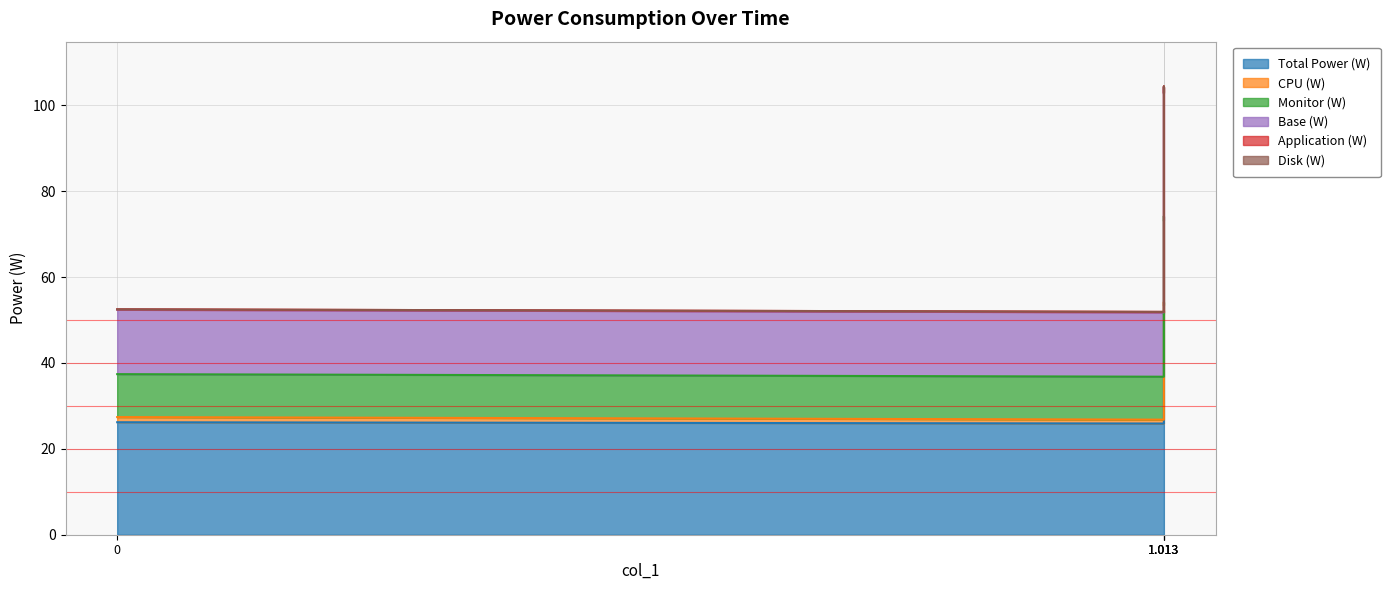

What is the value of the Base (W) point at the 4th from the left?

51.9